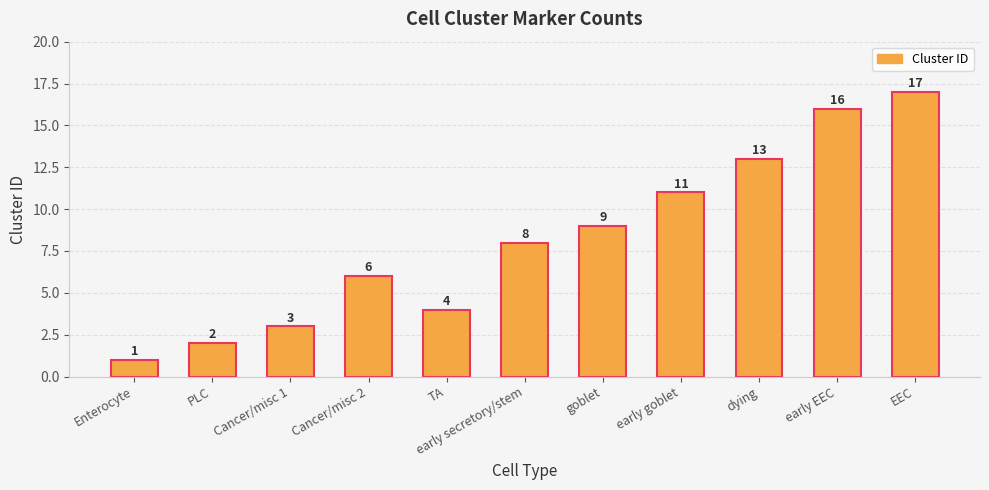

Does the chart contain any negative values?

No